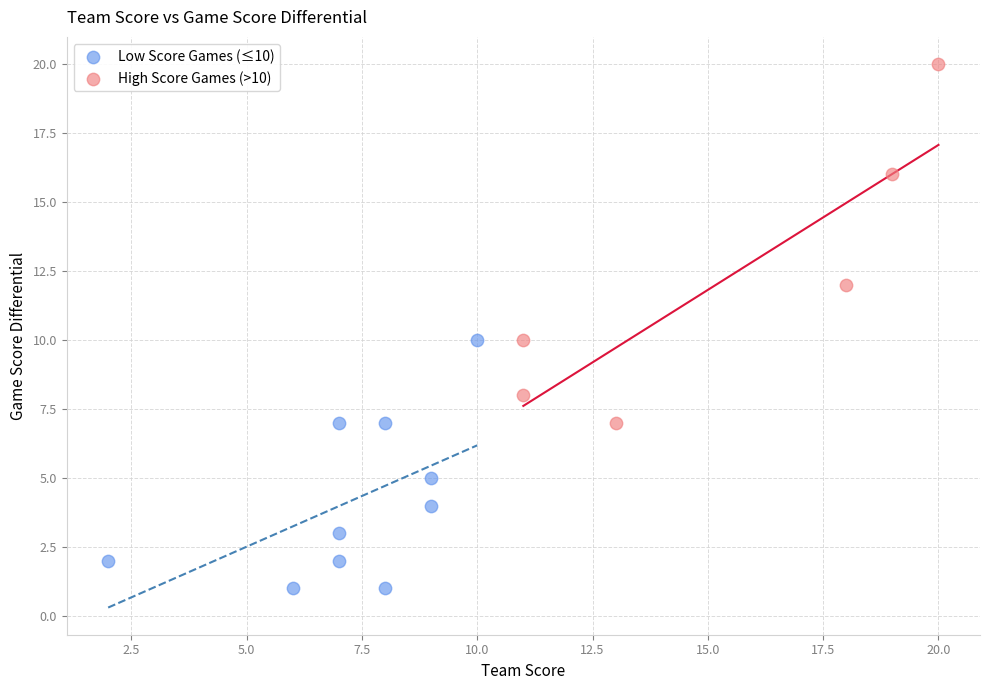

Which series has the largest Y range (max minus min)?

High Score Games (>10)